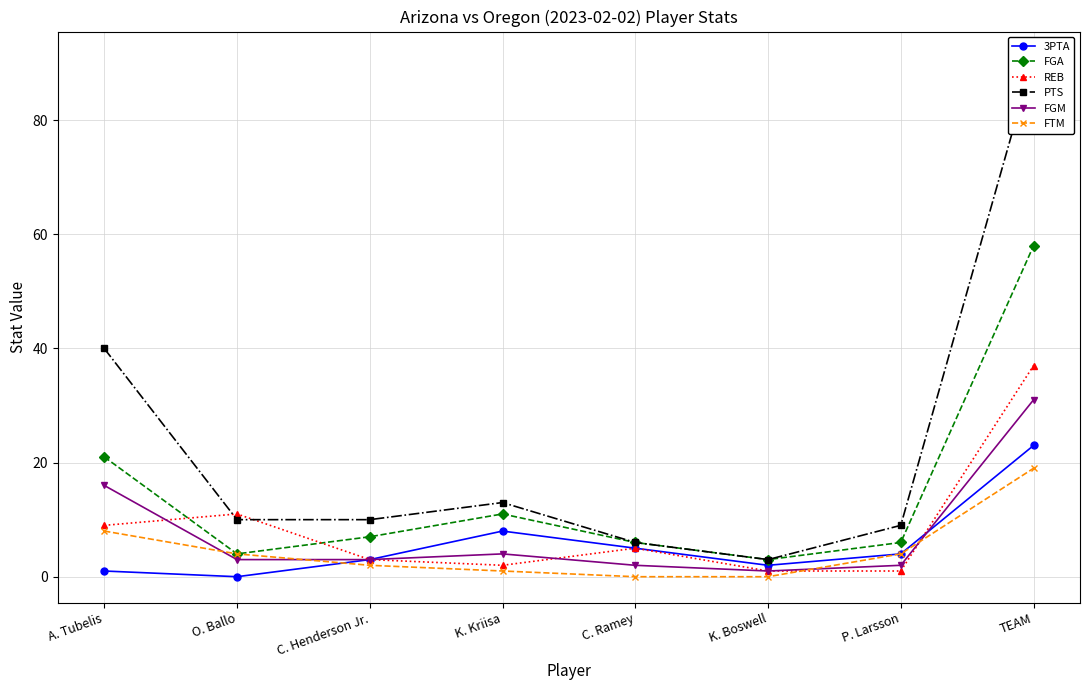

How many data points in FTM are less than 4?

4